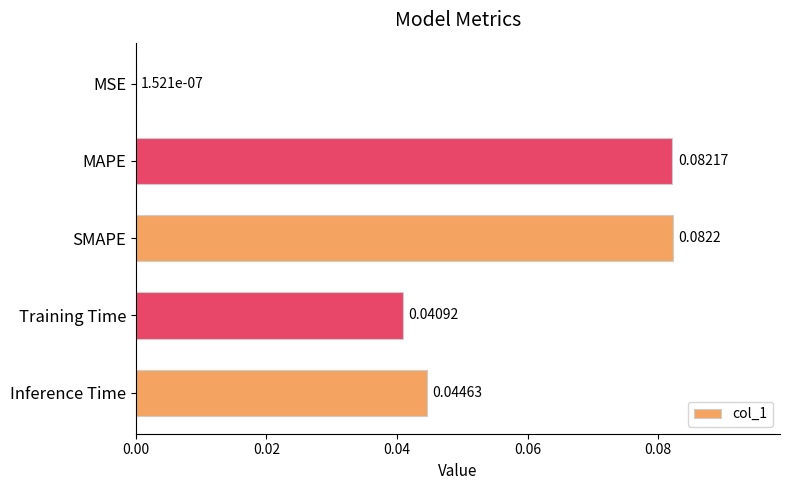

Between SMAPE and MAPE, which is larger?

SMAPE